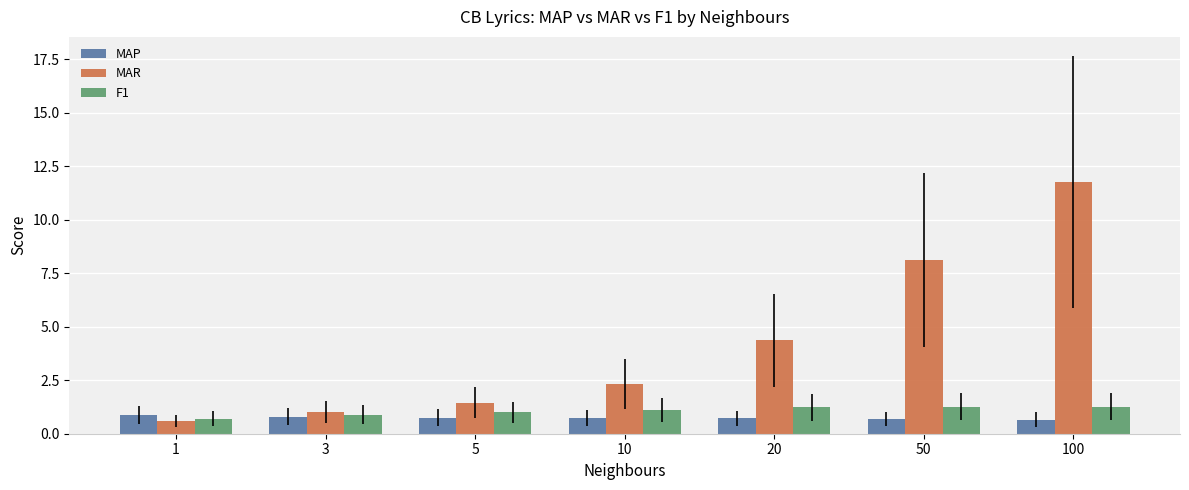

Between 1 and 3, which series saw the biggest shift?

MAR